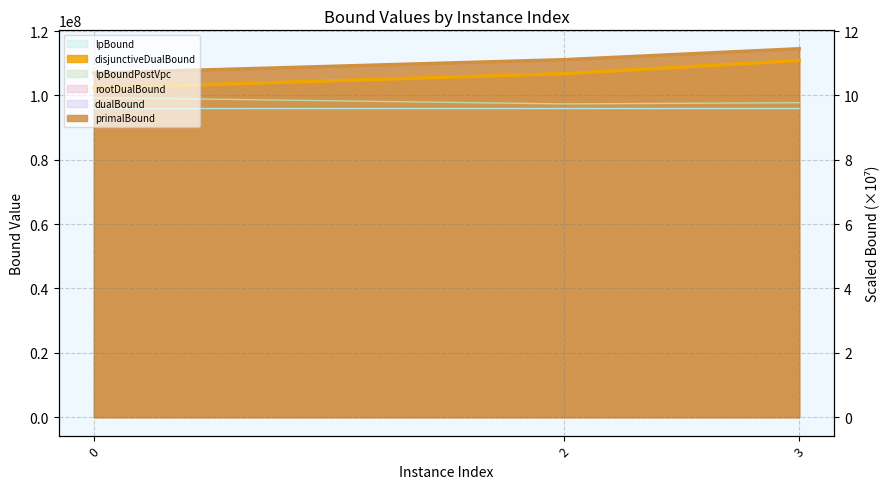

What is the lowest value of the dualBound series?

106932242.1